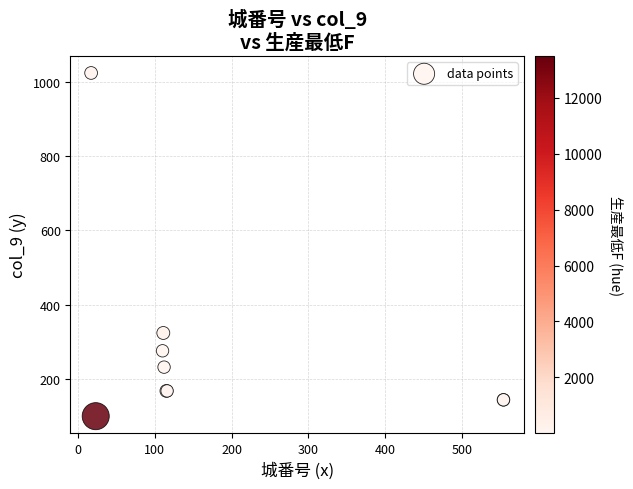

What Y value in the scatter plot is closest to 562?

324